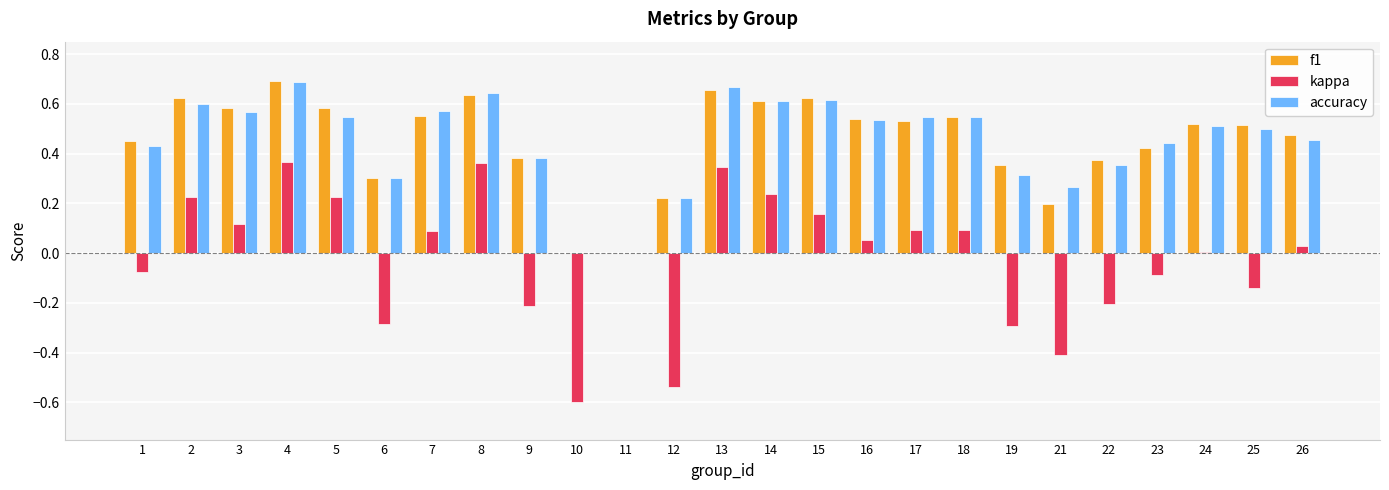

Between 19 and 23, which series saw the biggest shift?

kappa